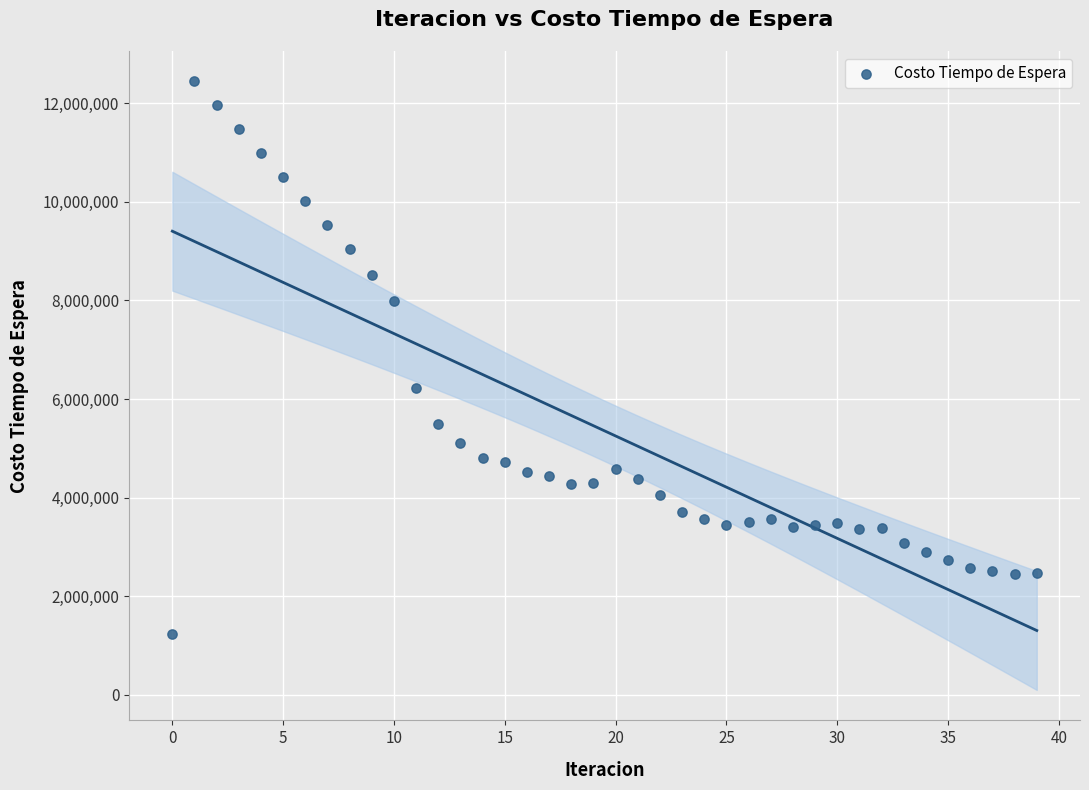

What Y value in the scatter plot is closest to 6842920?

6220837.1